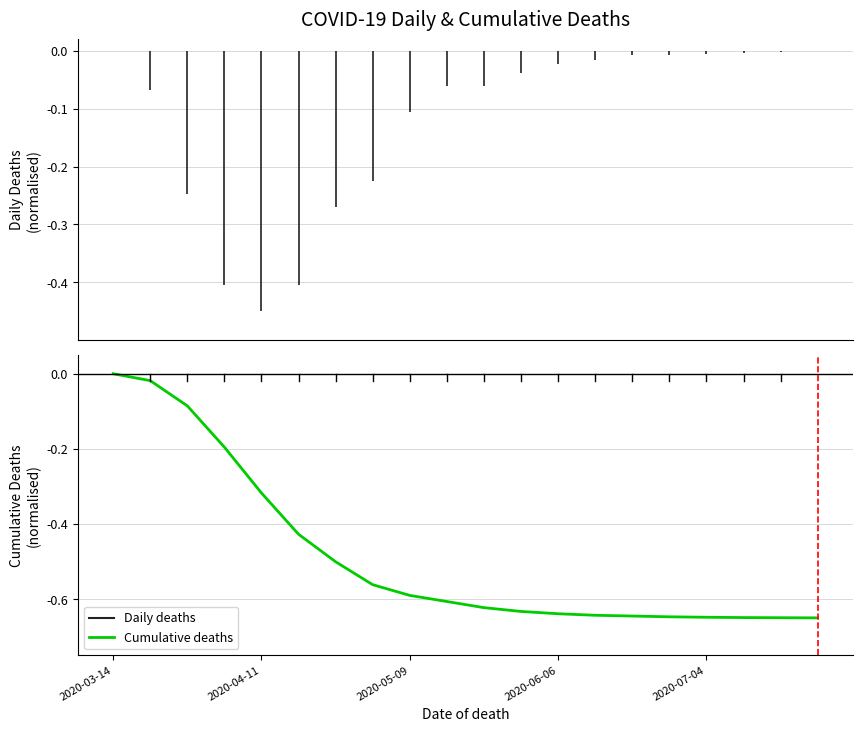

The chart shows a value of -0.4 at 2020-06-06. True or false?

False